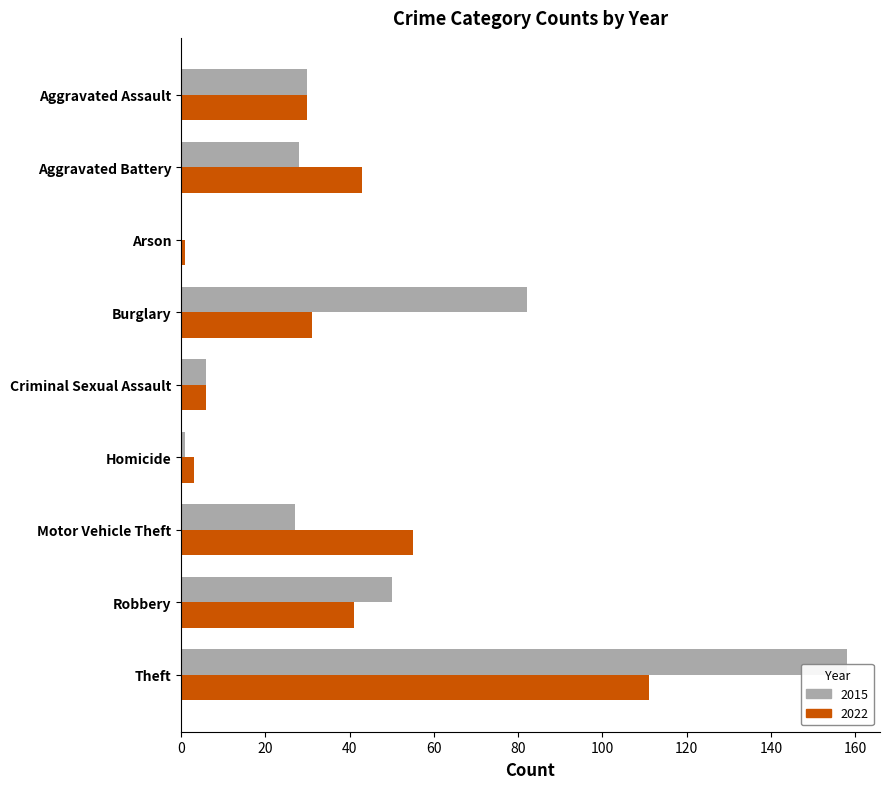

At which category does the chart reach its peak across all series?

Theft